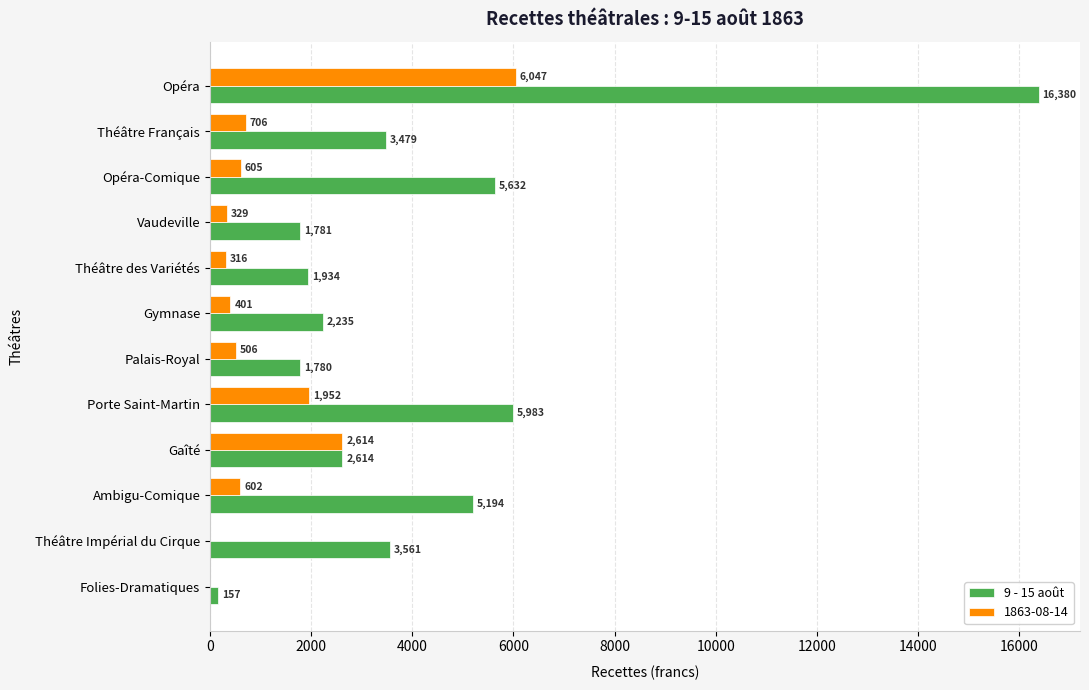

The value of 9 - 15 août at Gaîté is 1007.1. True or false?

False